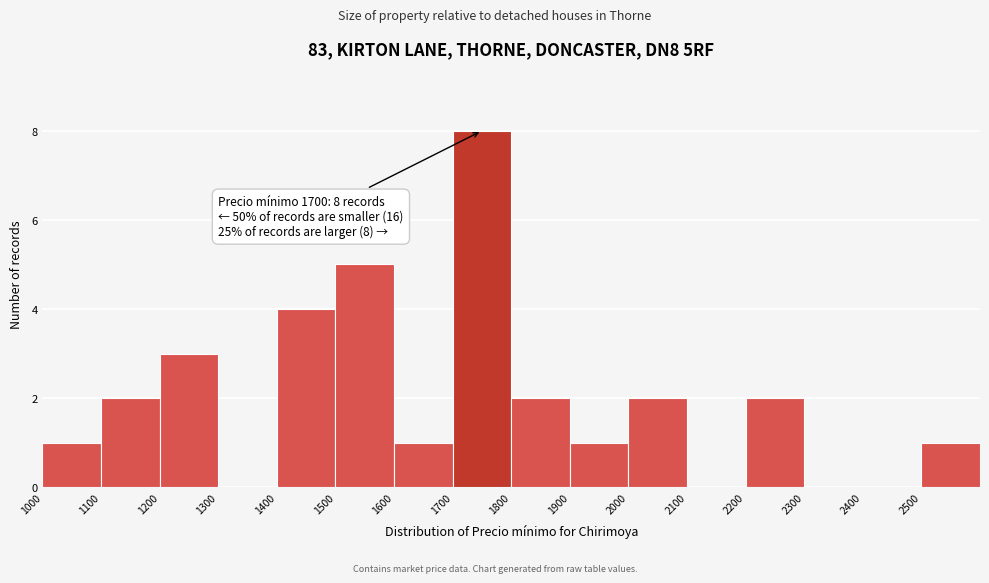

Which range on the x-axis has the tallest bar?

1700 to 1800